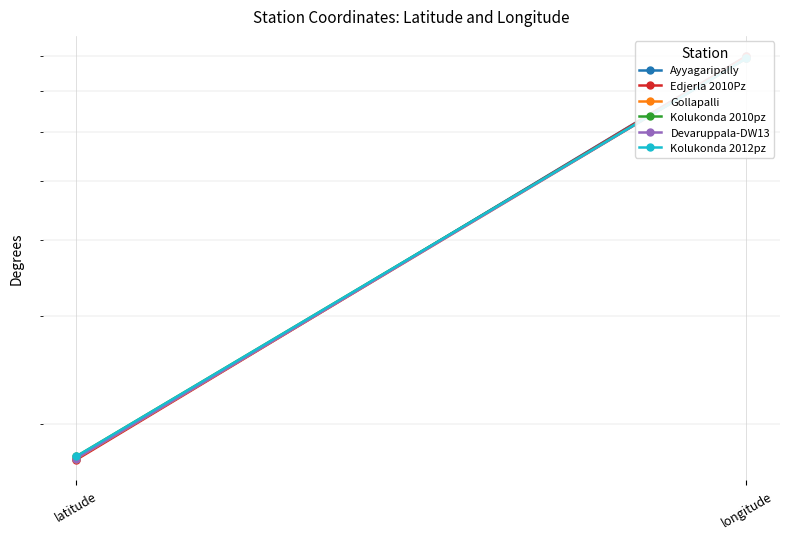

At how many categories does at least one series exceed 59?

1